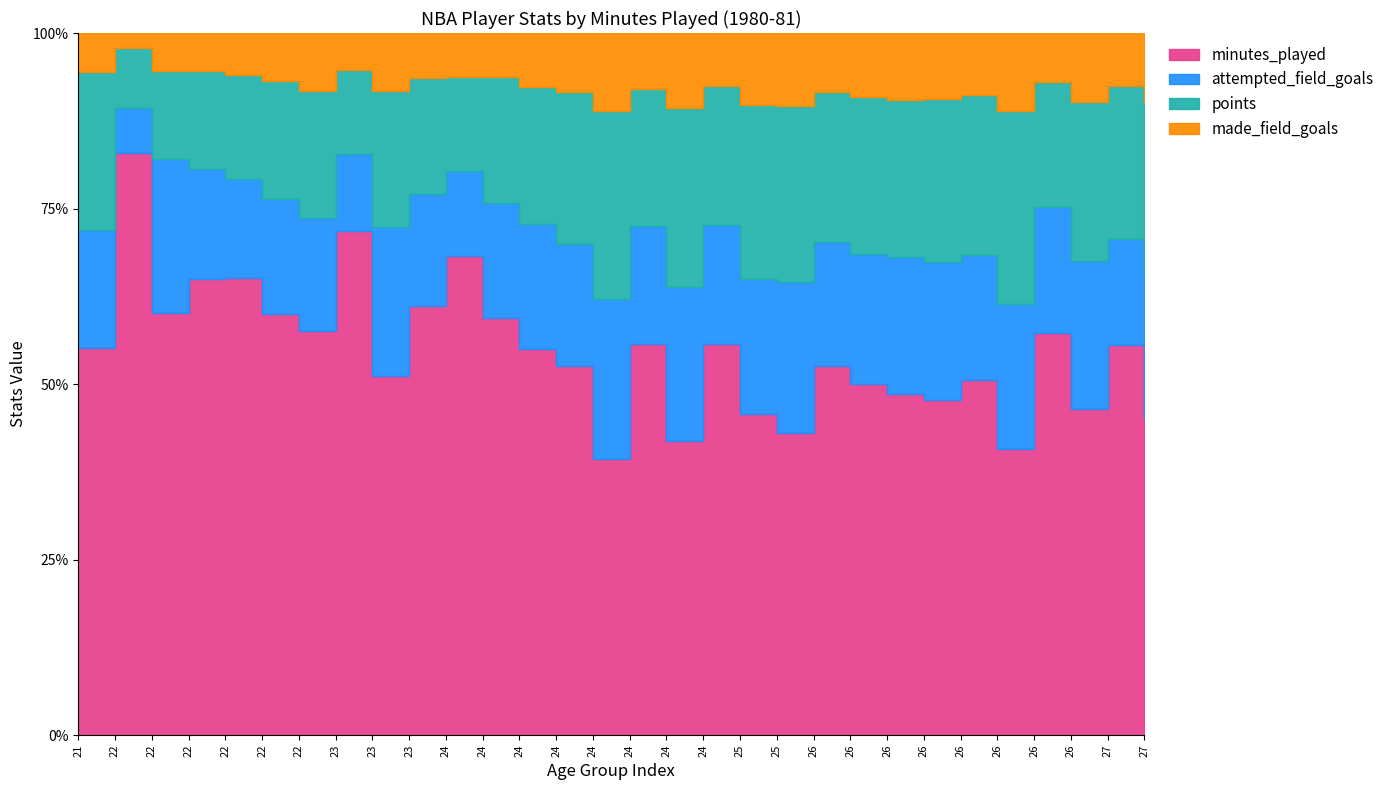

Is the value of minutes_played at 24 greater than the value of points at 22?

Yes